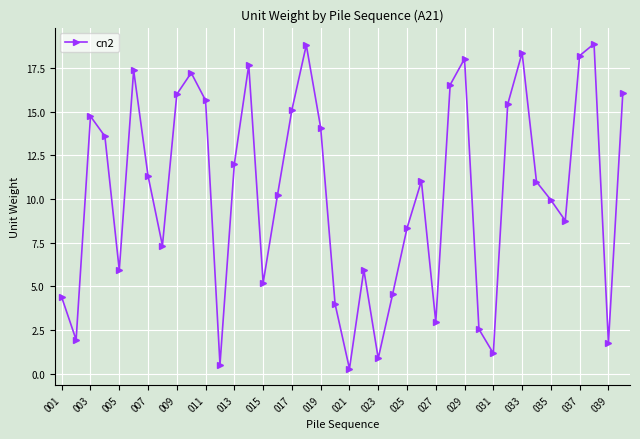

What is the greatest value displayed?

18.9